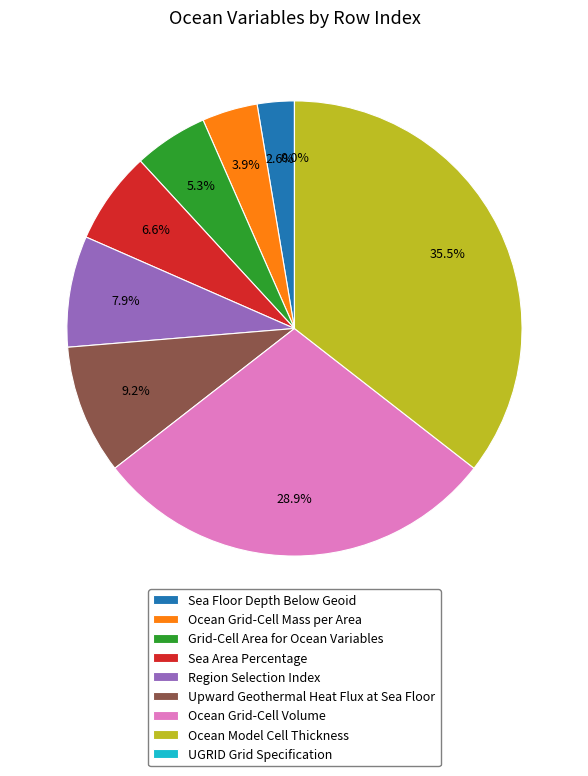

True or false: Grid-Cell Area for Ocean Variables accounts for 5% of the total.

True